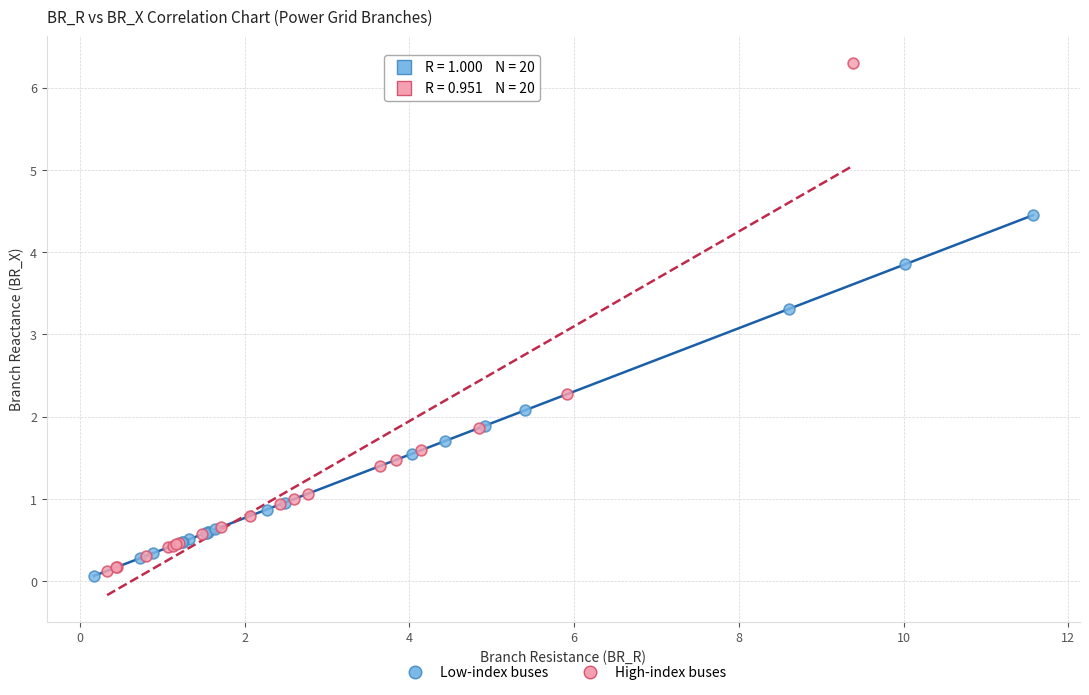

Which series has the widest spread of Y values?

High-index buses